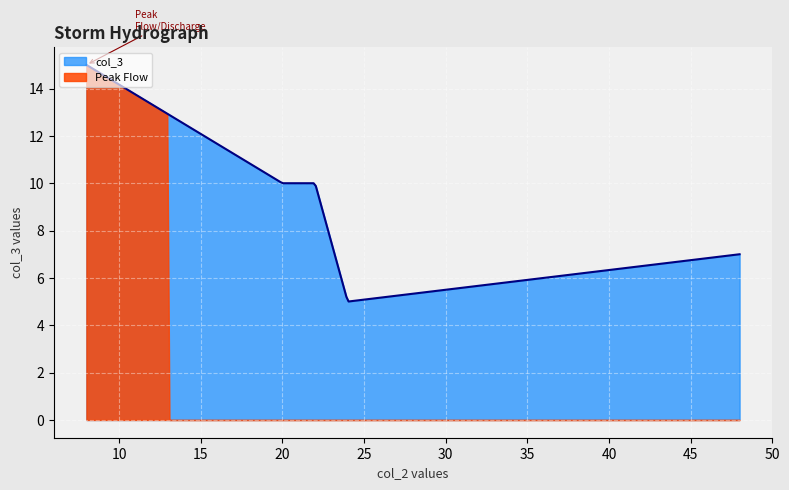

What is the difference between the maximum and minimum values?

10